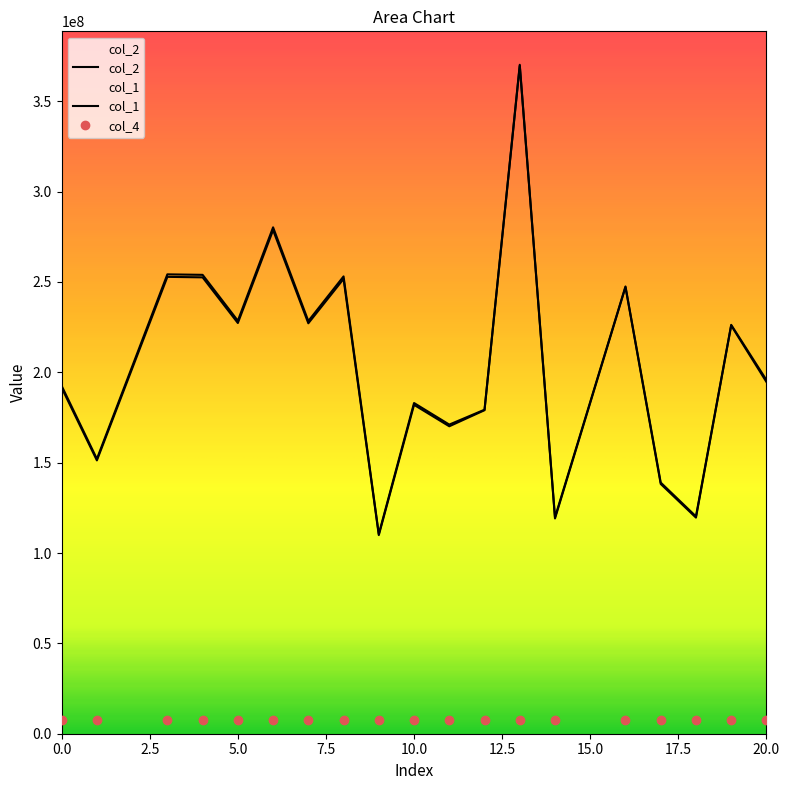

Which series has the largest total across all categories?

col_1